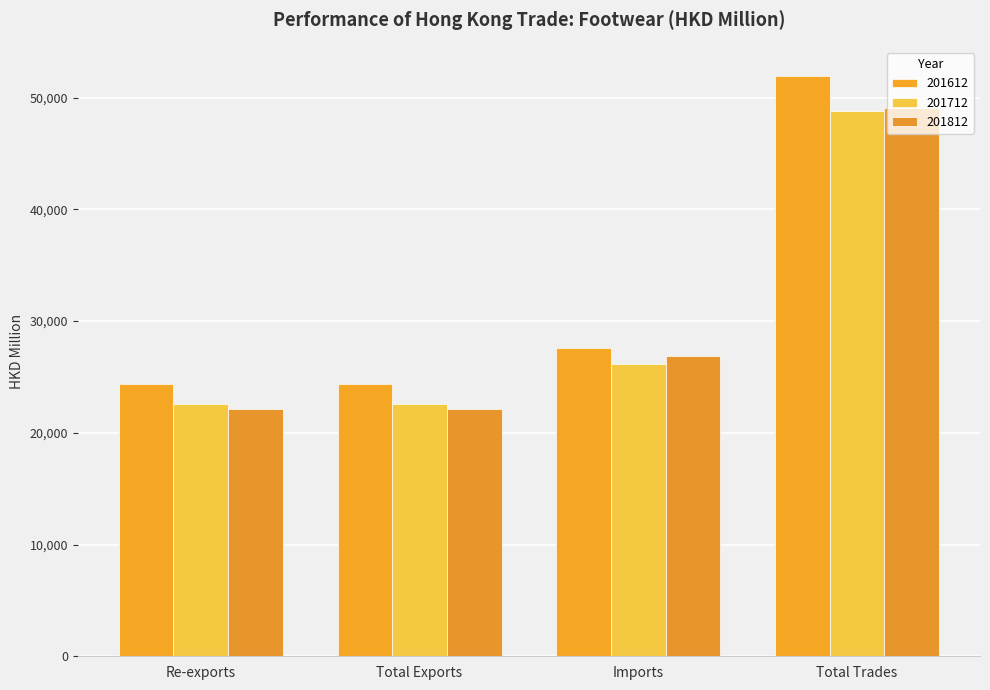

Is it true that 201712 equals 22592.2 at Total Exports?

True